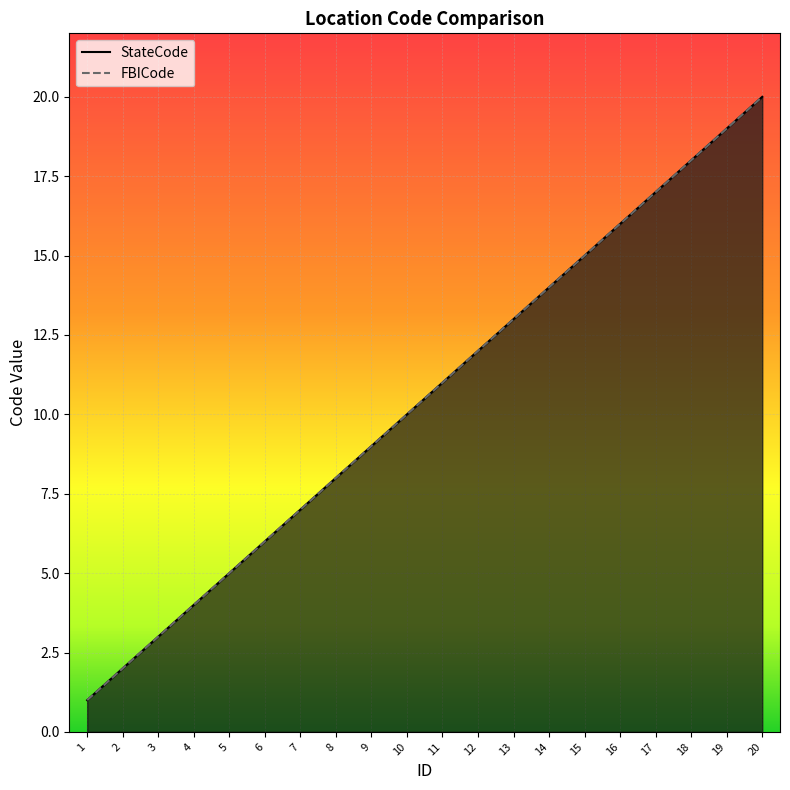

Is it true that StateCode equals 27 at 16?

False